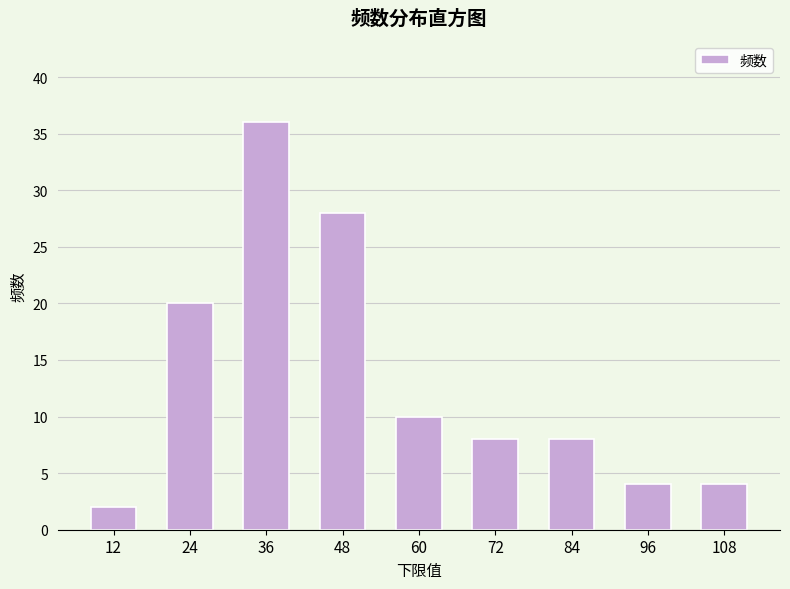

Reading left to right, list all the values displayed in this chart.

2	20	36	28	10	8	8	4	4